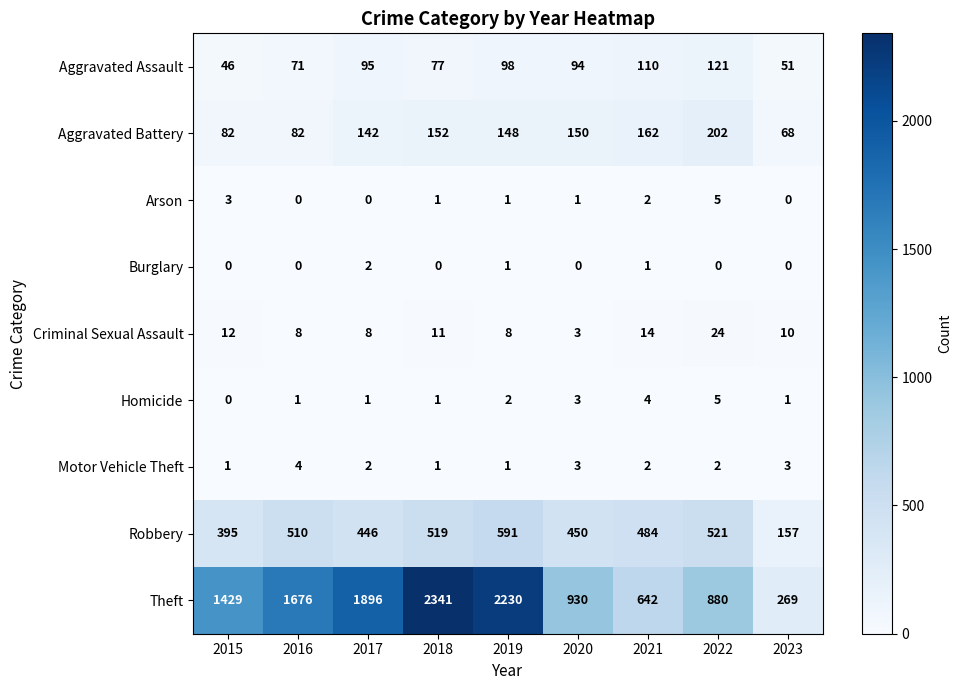

Is it true that Homicide equals 3 at 2020?

True